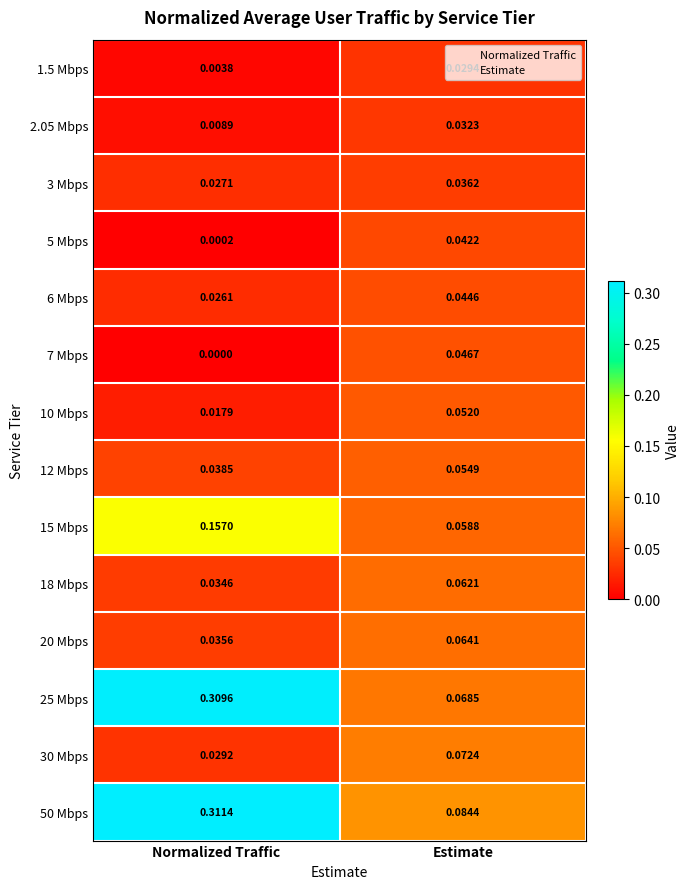

At which label does 30 Mbps reach its minimum?

Normalized Traffic